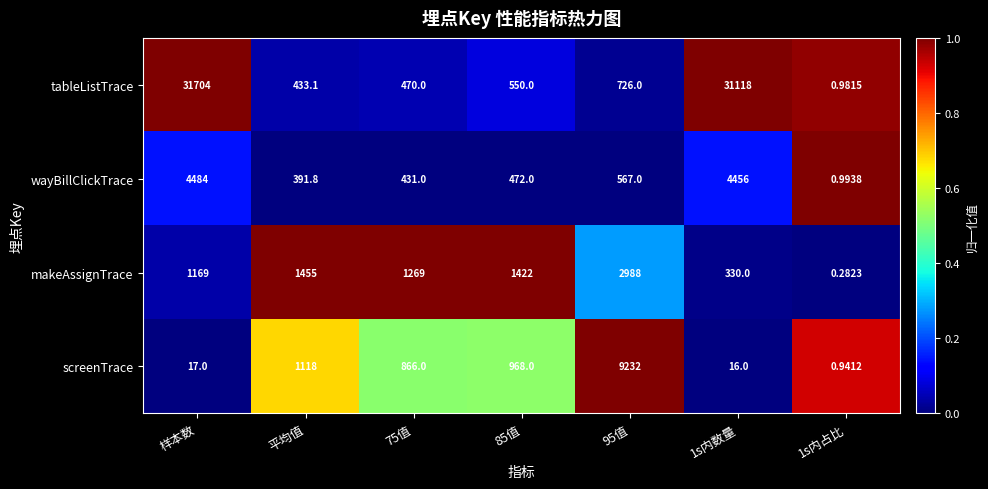

List the series in order of their peak value, lowest first.

makeAssignTrace, wayBillClickTrace, screenTrace, tableListTrace